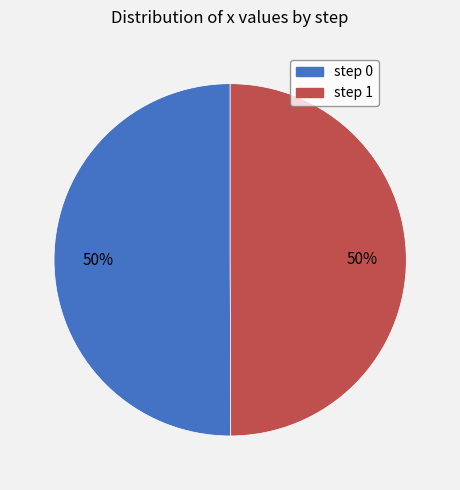

To the nearest percent, what is the average slice percentage?

50%